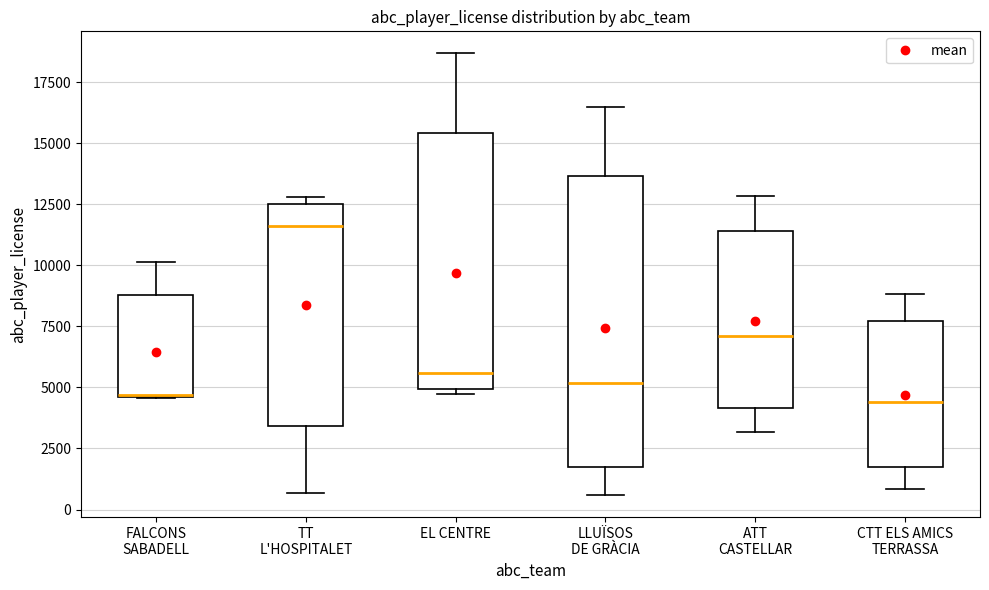

Comparing the boxes themselves (not the whiskers), which one is the tallest?

LLUÏSOS DE GRÀCIA